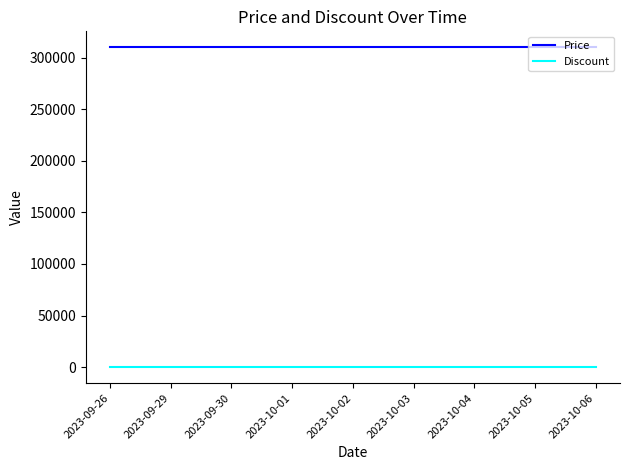

What is the maximum value shown in the chart?

310000